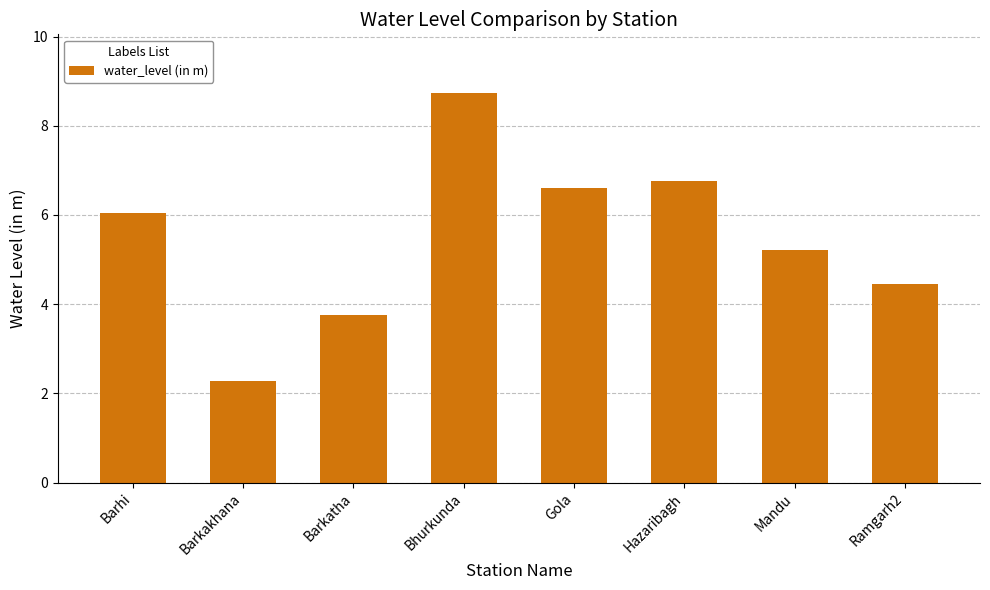

Which has a higher value, Barkatha or Mandu?

Mandu